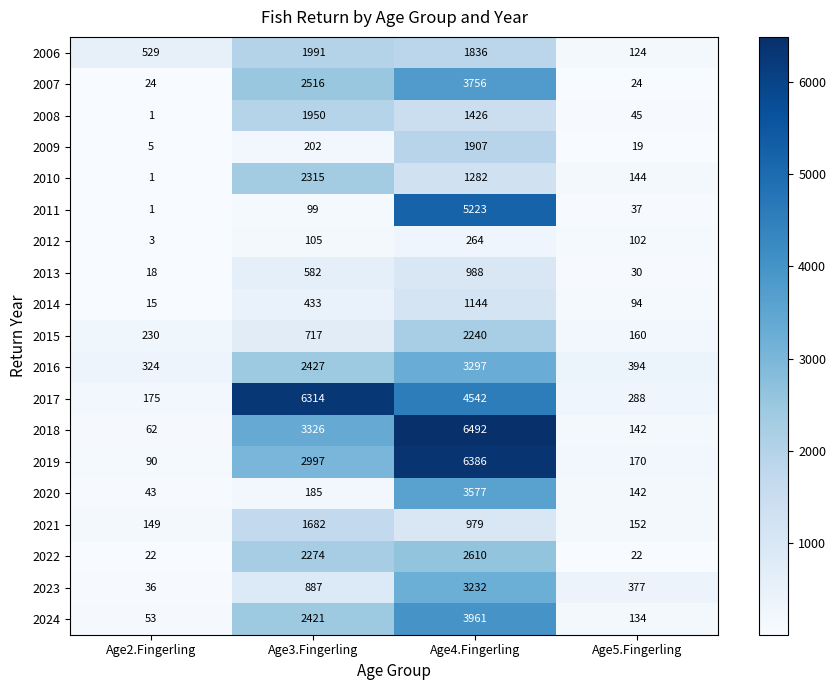

The 2021 series shows 1682 at Age3.Fingerling. True or false?

True